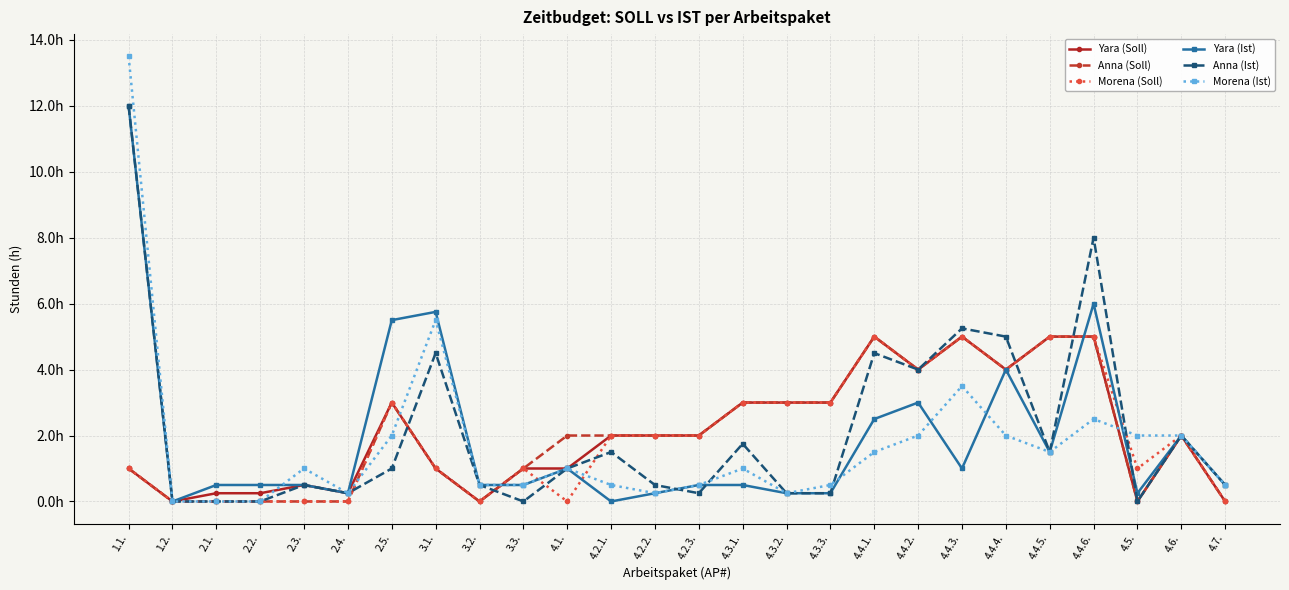

At which category is the sum across all series the highest?

1.1.